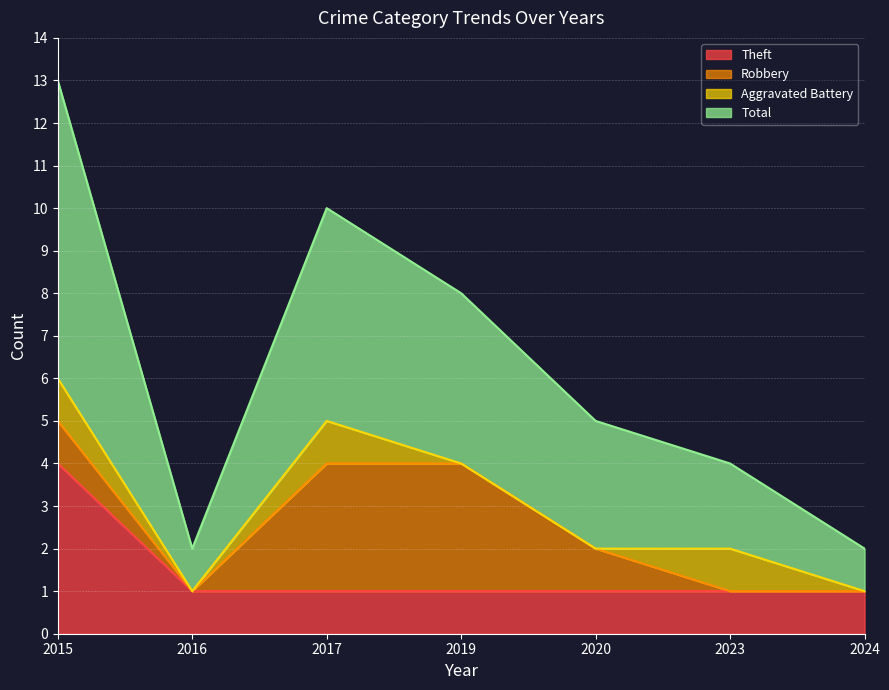

What is the average value of the Total series?

6